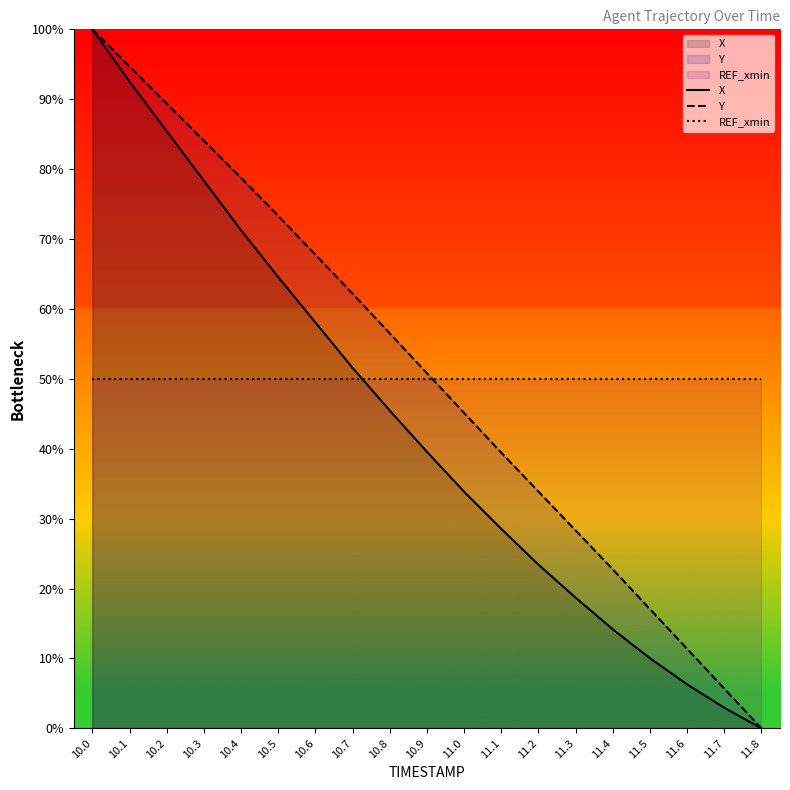

What position from the left is 11.6?

17